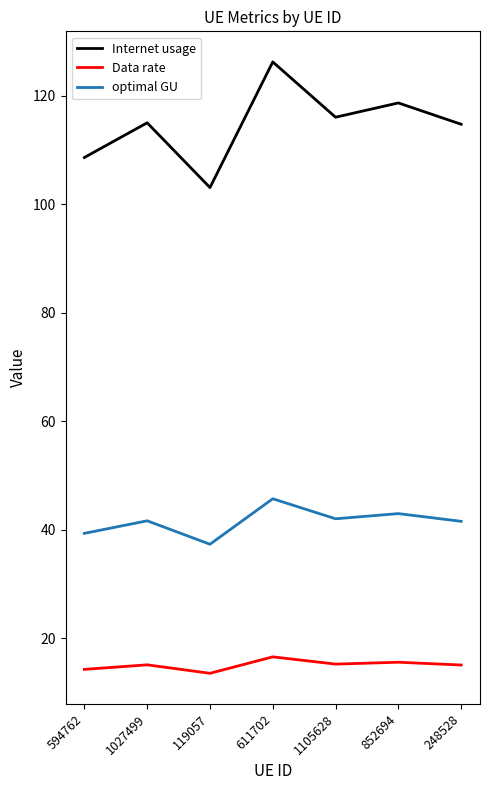

What is the lowest value of the optimal GU series?

37.3